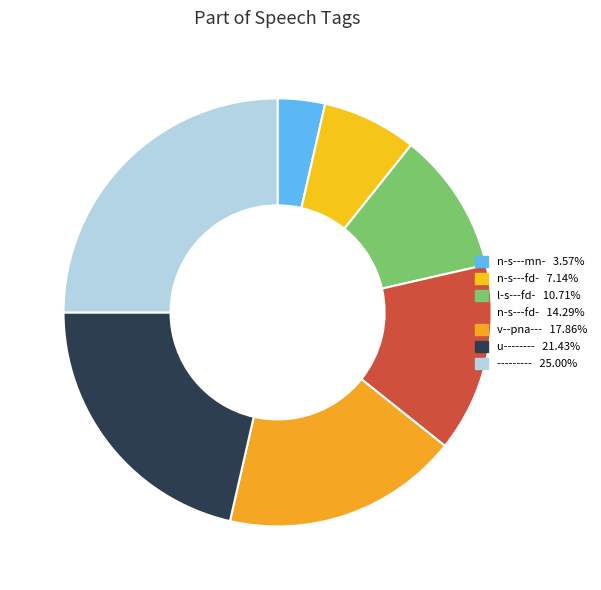

What is the largest slice in the pie chart?

---------